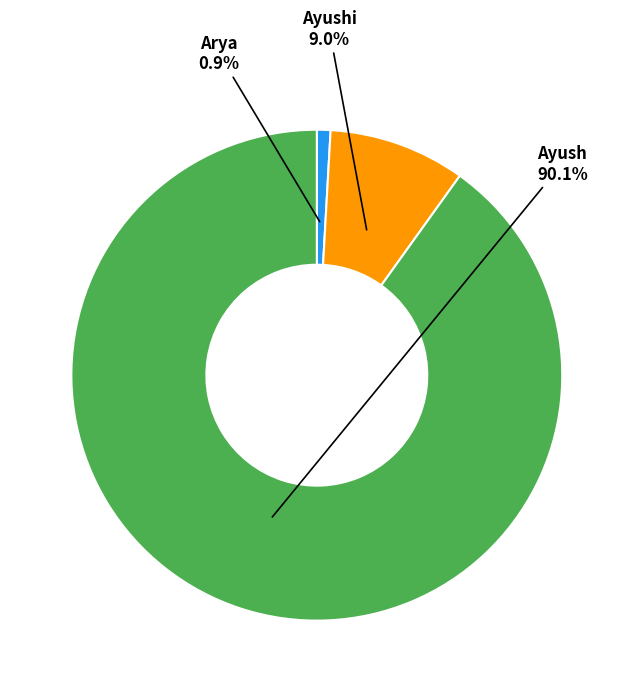

What portion of the pie excludes Ayush?

9.9%